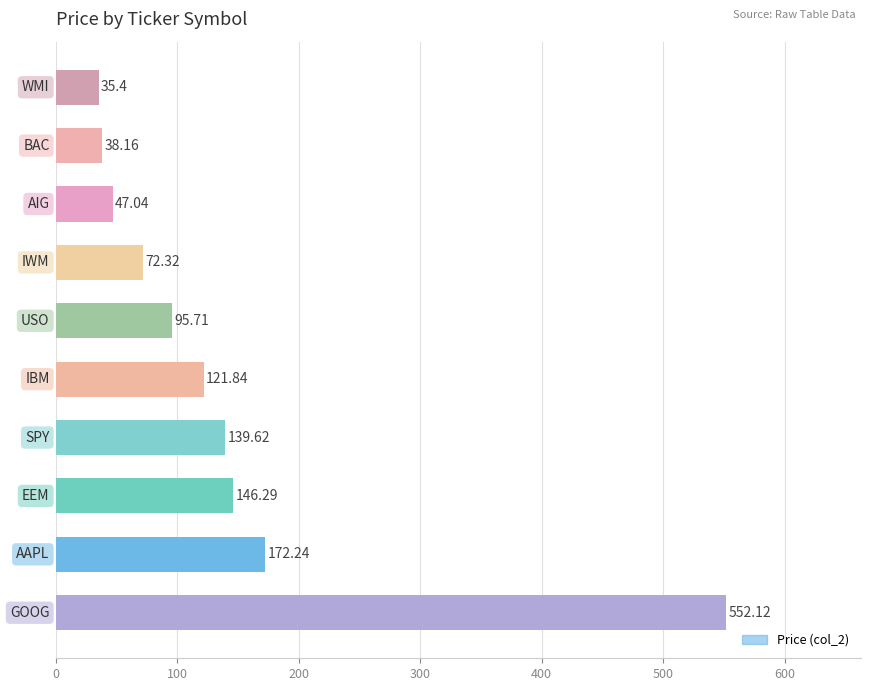

What is the difference between the second highest and minimum values?

136.8